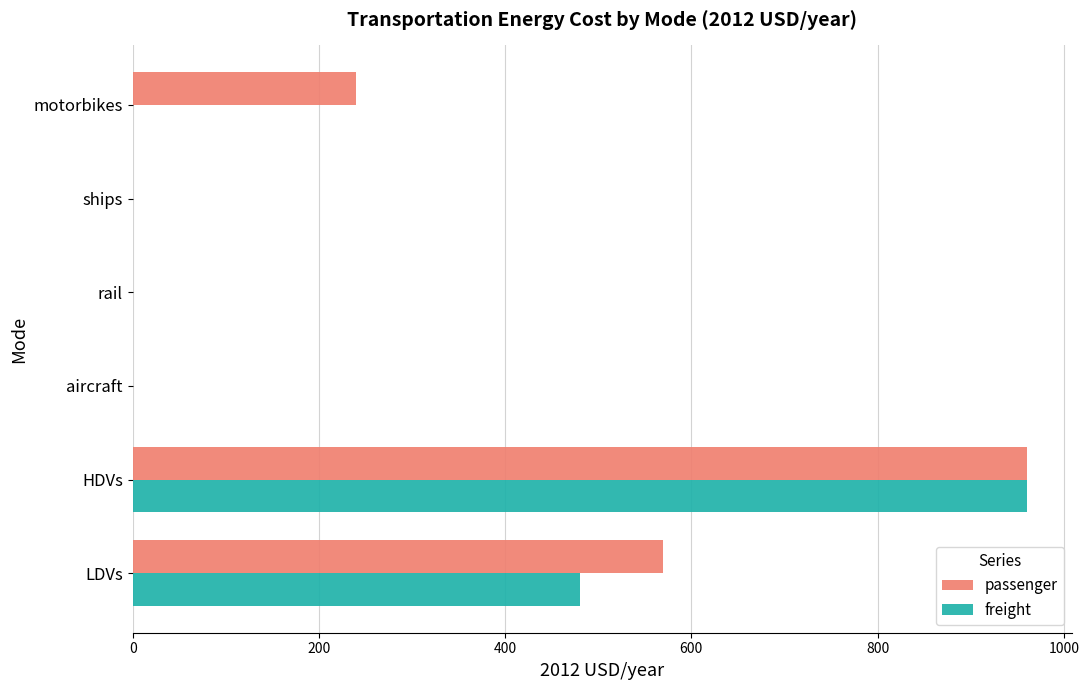

What is the total value across all series at HDVs?

1920.6